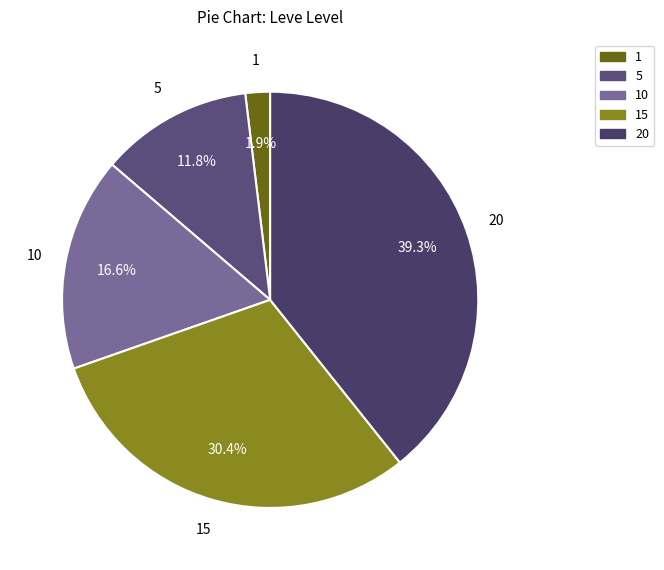

To the nearest percent, what is the average slice percentage?

20%